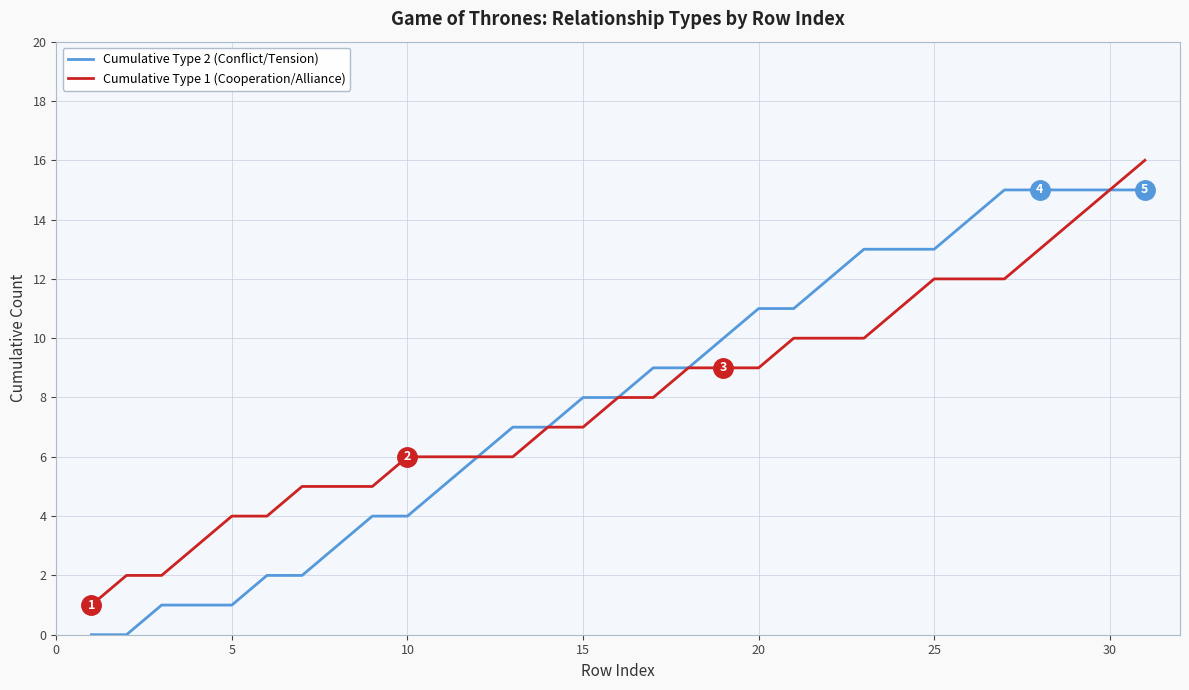

What is the average value of the Cumulative Type 2 (Conflict/Tension) series?

8